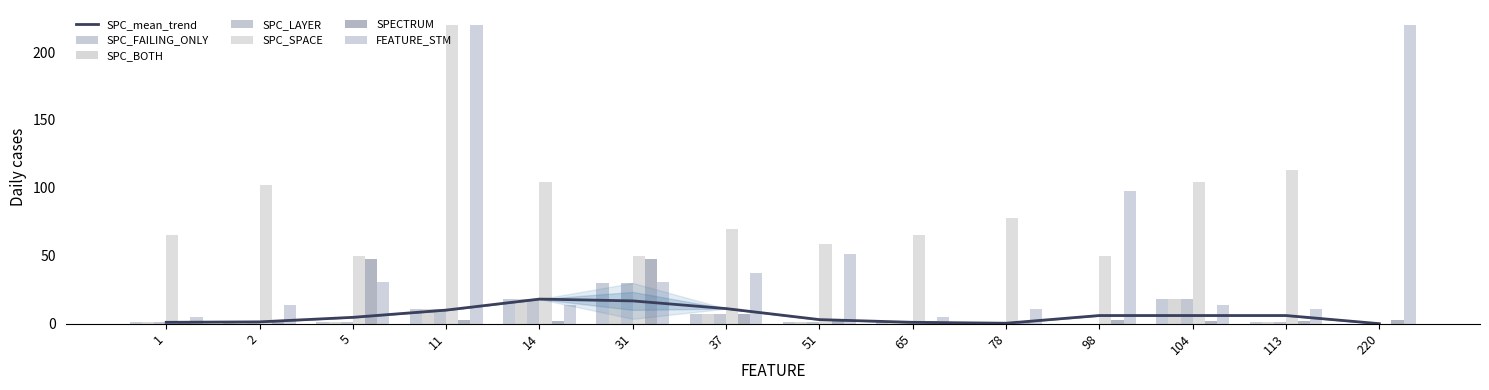

What is the value of the SPECTRUM bar at the 7th from the left?

7